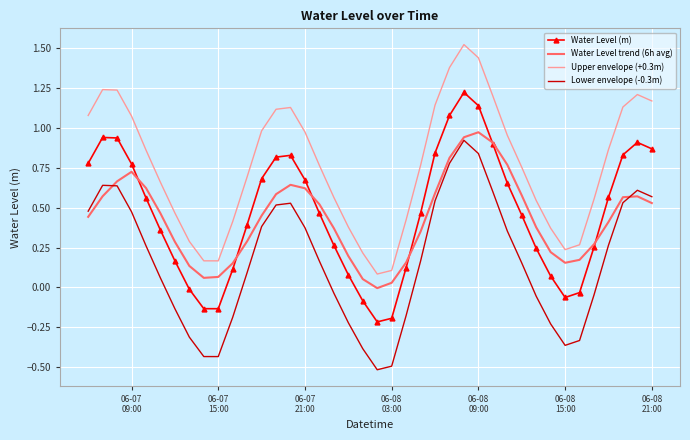

Which series has the largest total across all categories?

Upper envelope (+0.3m)